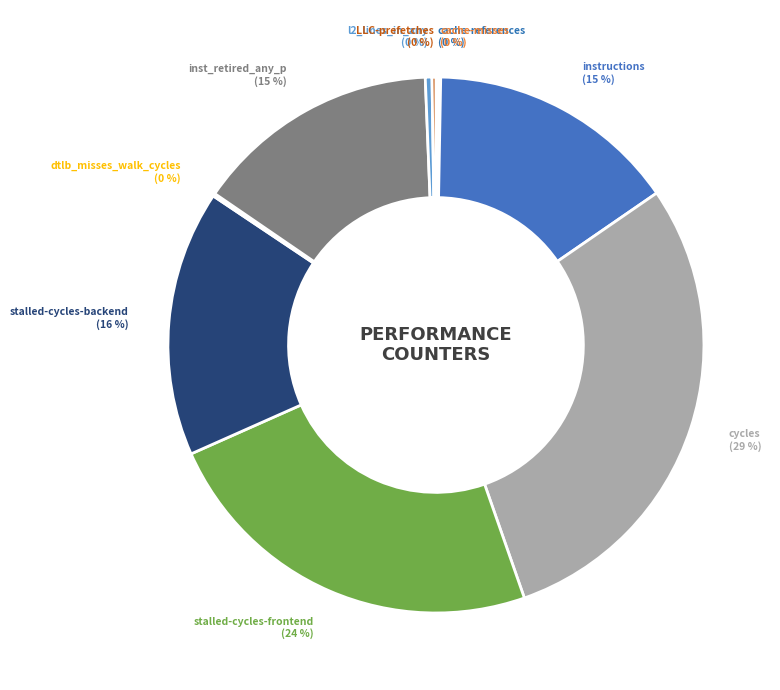

Combined, do instructions and stalled-cycles-backend account for over 50%?

No